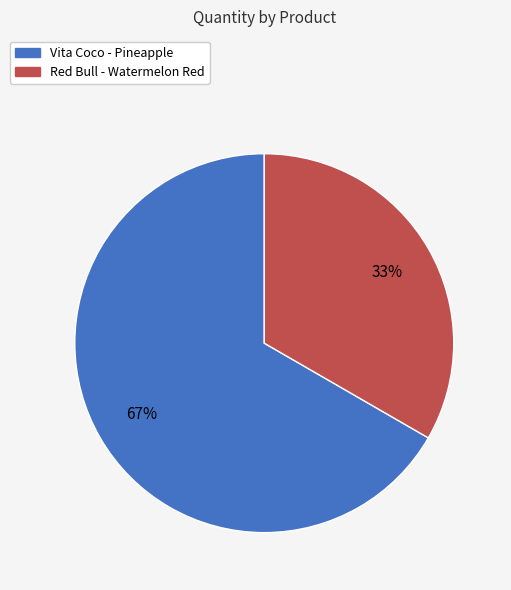

Does Vita Coco - Pineapple represent more than half of the total?

Yes